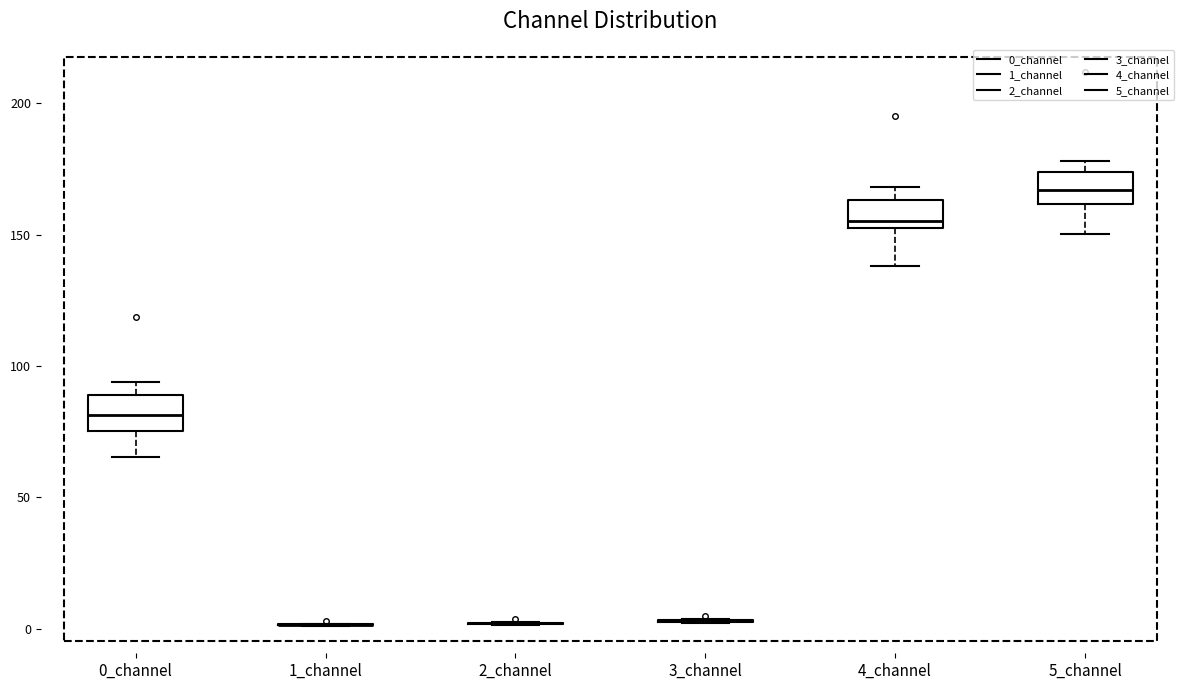

Reading left to right, transcribe this box plot: for each box, give where its median line is, the range the box spans, and where its two whiskers end, as read against the y-axis. The values are not printed on the chart, so give them approximately, as read against the axis.

0_channel: median 80, box 75 to 90, whiskers 65 to 95
1_channel: box collapsed to a line at 0, whiskers 0 to 0
2_channel: box collapsed to a line at 0, whiskers 0 to 0
3_channel: box collapsed to a line at 5, whiskers 0 to 5
4_channel: median 155, box 150 to 165, whiskers 140 to 170
5_channel: median 165, box 160 to 175, whiskers 150 to 180